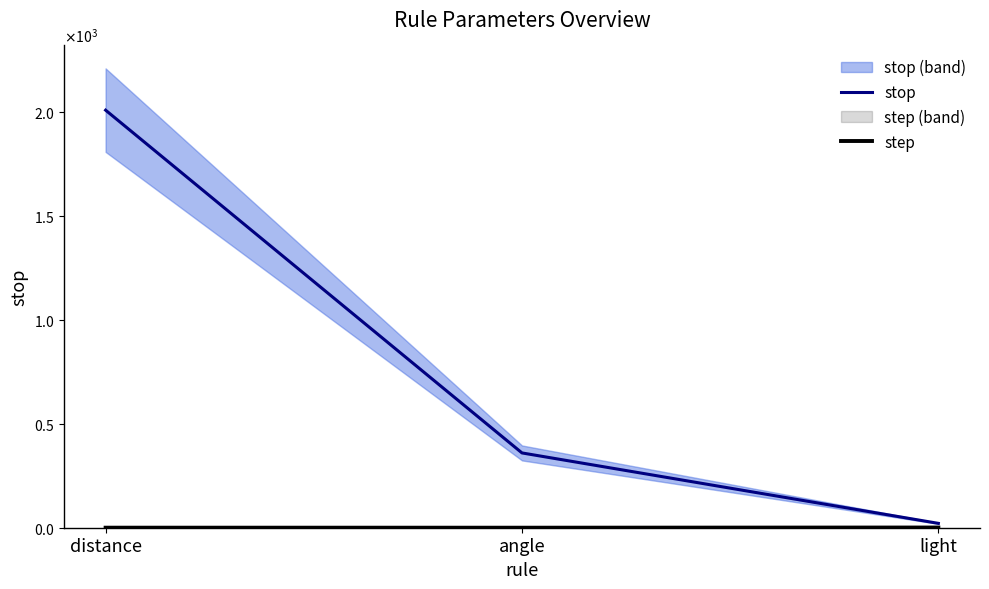

Reading right to left, list all the values displayed in this chart.

stop: light=21.0	angle=360.0	distance=2010.0
step: light=1.0	angle=0.1	distance=0.2